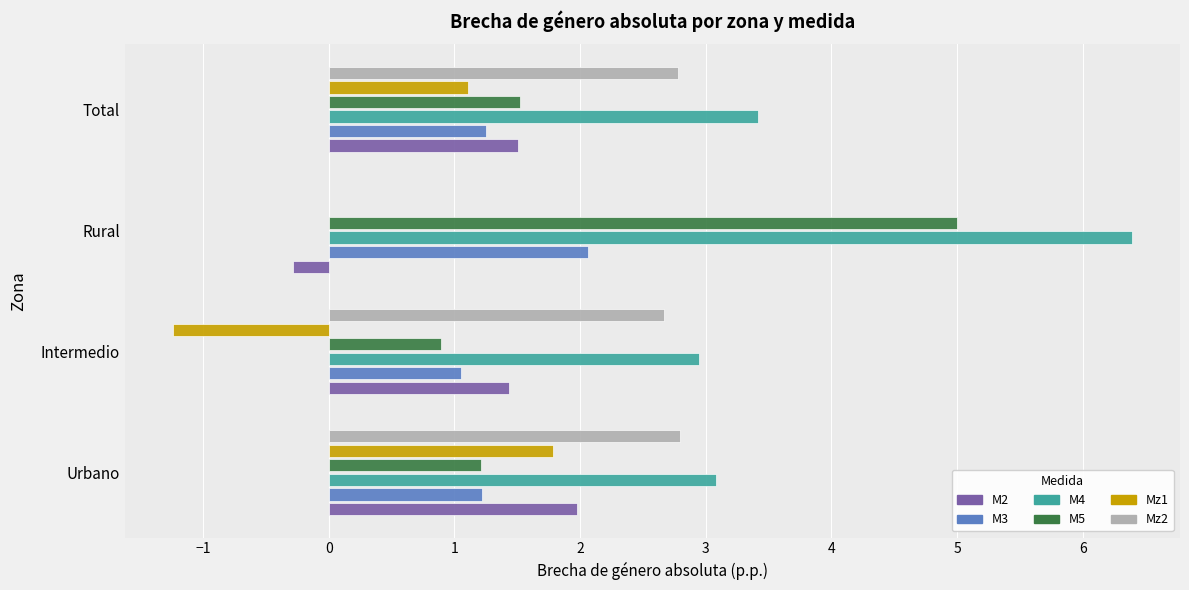

The value of M4 at Urbano is 1.4. True or false?

False